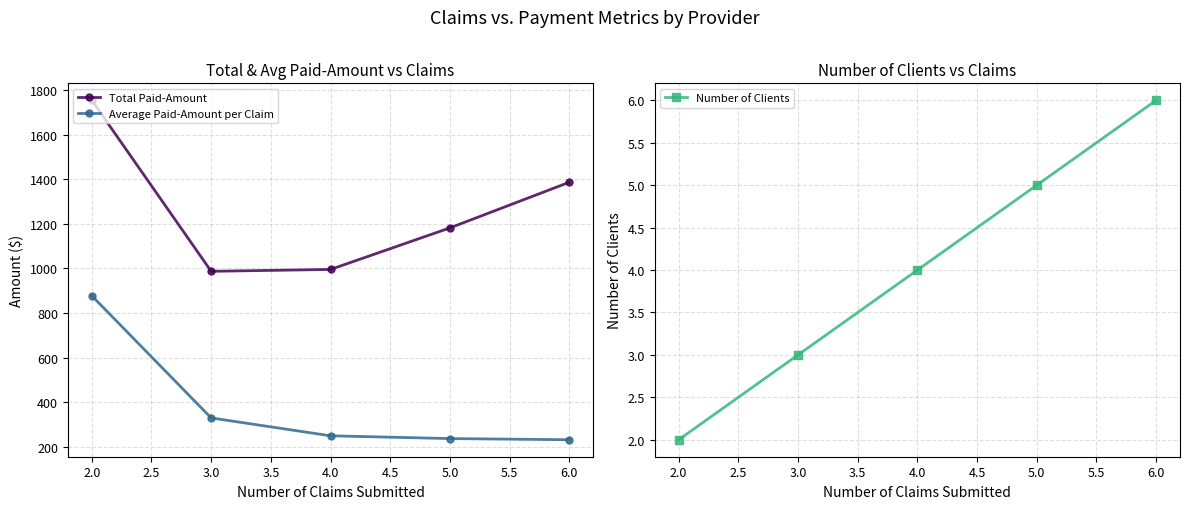

What is the highest value of the Average Paid-Amount per Claim series?

876.9